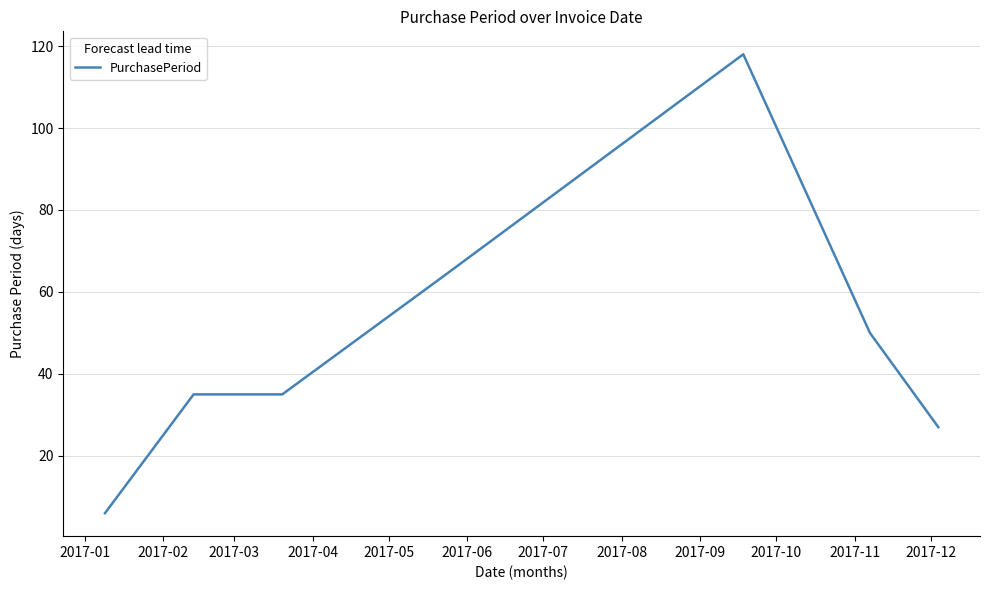

Does the chart have visible grid lines?

Yes